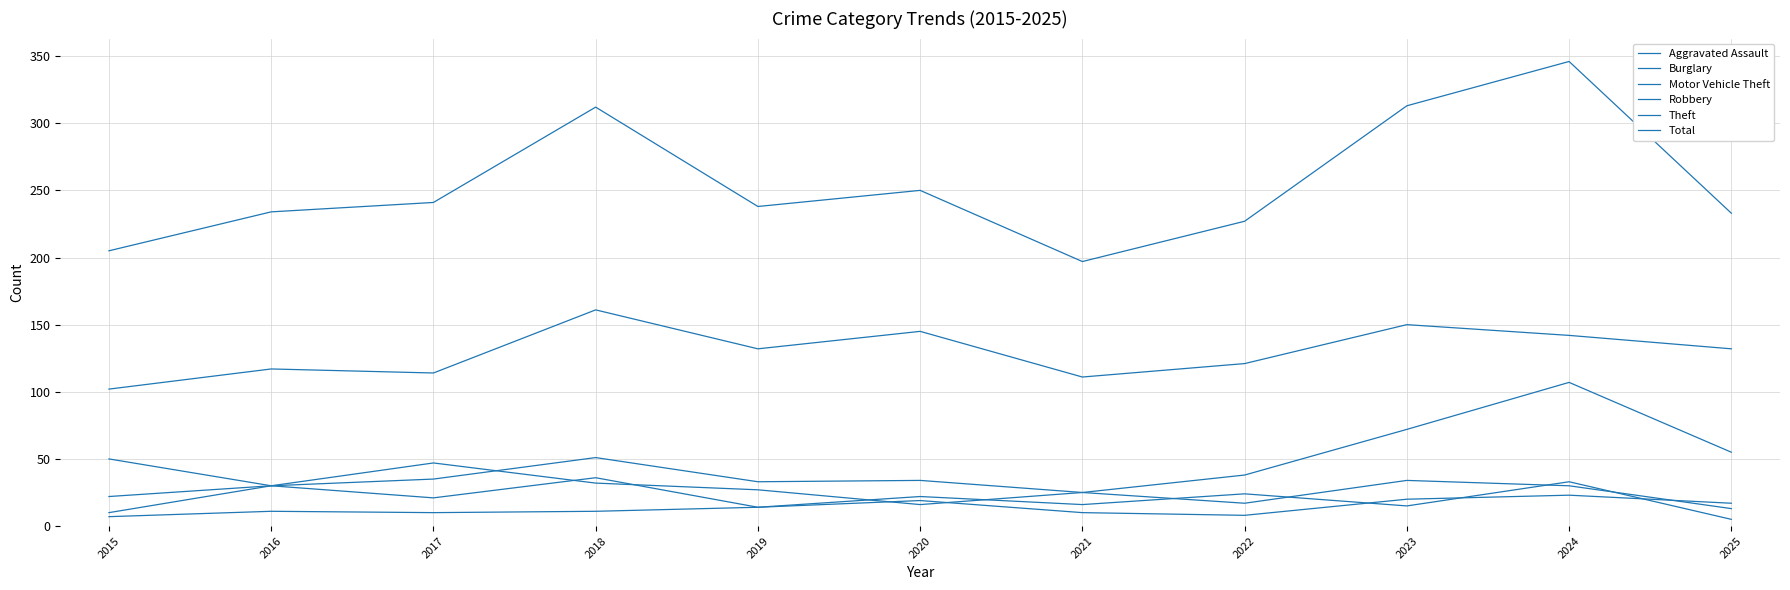

List the labels in order of Motor Vehicle Theft value, smallest first.

2020, 2015, 2021, 2019, 2016, 2018, 2022, 2017, 2025, 2023, 2024